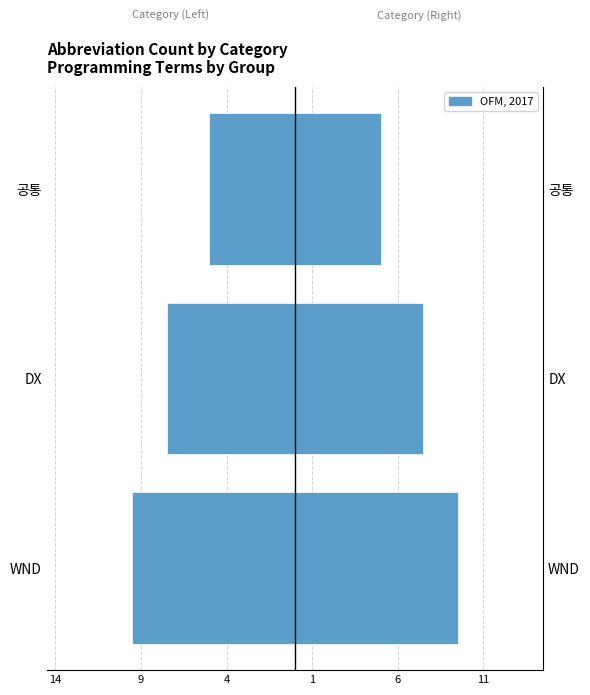

At 14, list the series in order from smallest to largest.

Left, OFM, 2017